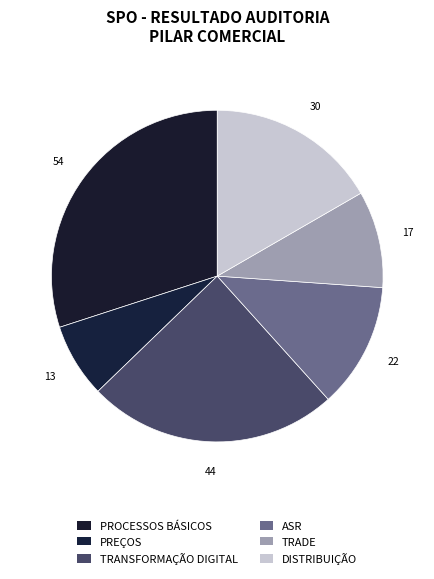

Rank the categories by value from lowest to highest.

PREÇOS, TRADE, ASR, DISTRIBUIÇÃO, TRANSFORMAÇÃO DIGITAL, PROCESSOS BÁSICOS